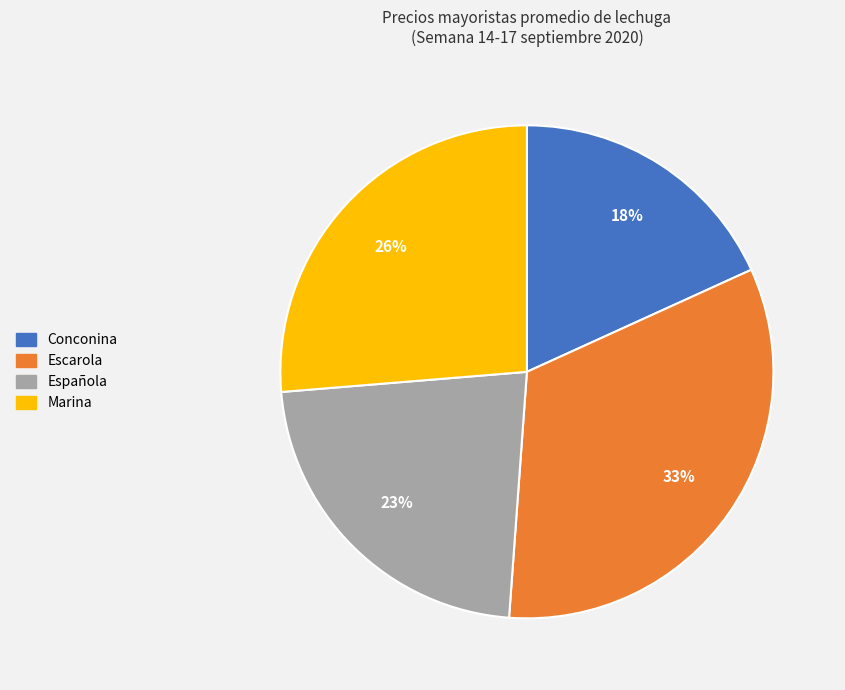

Combined, do Española and Escarola account for over 50%?

Yes